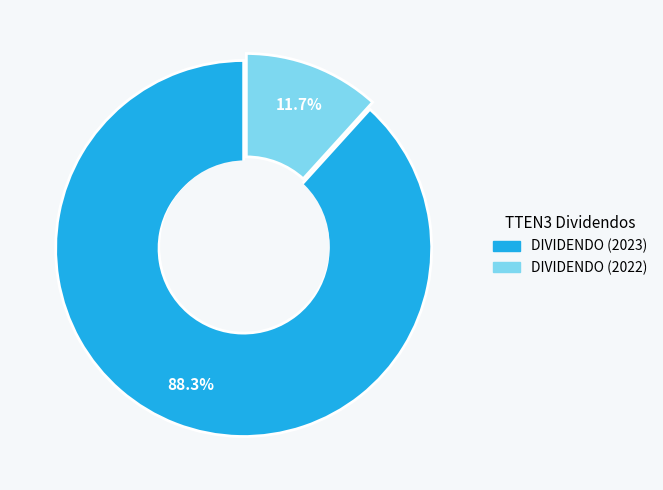

Combined, do DIVIDENDO (2022) and DIVIDENDO (2023) account for over 50%?

Yes